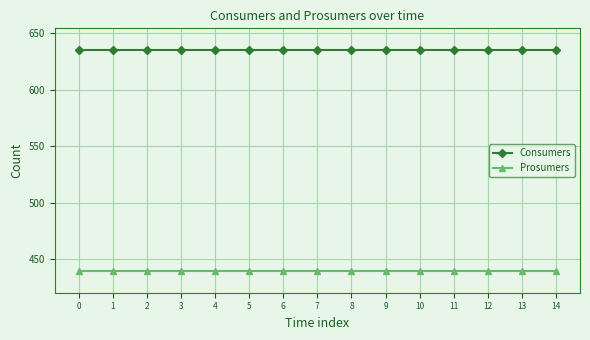

What is the spread (max minus min) of values at 12?

195